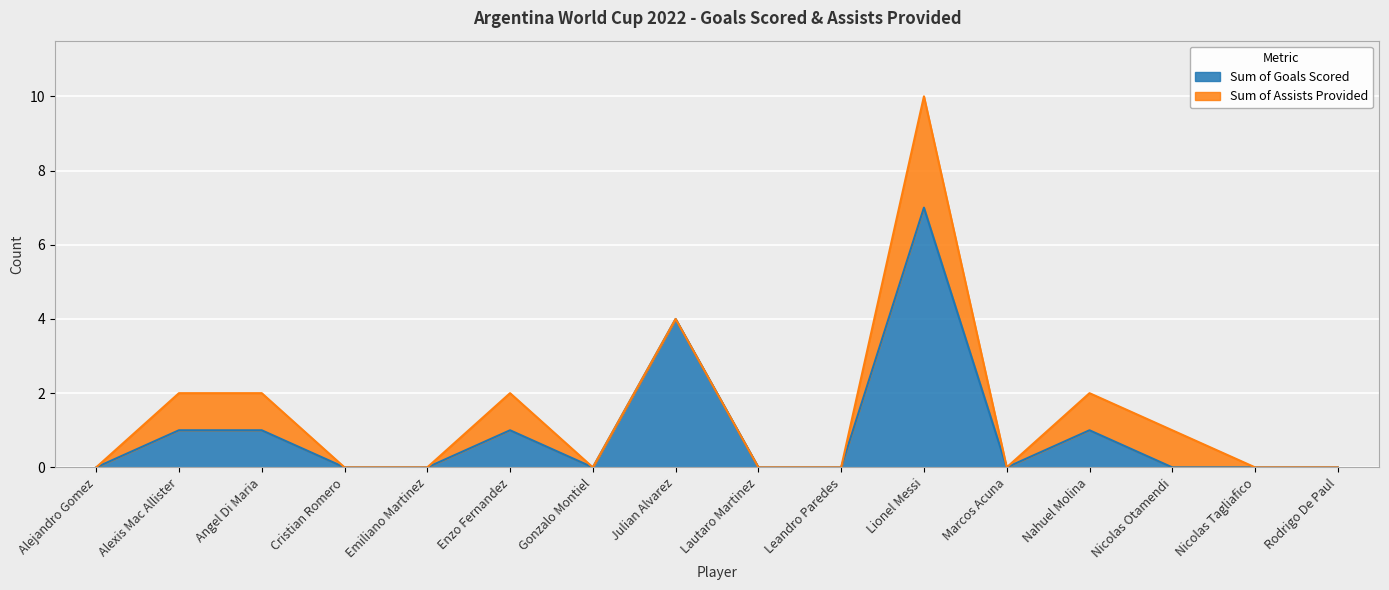

Where is the first local maximum?

Enzo Fernandez